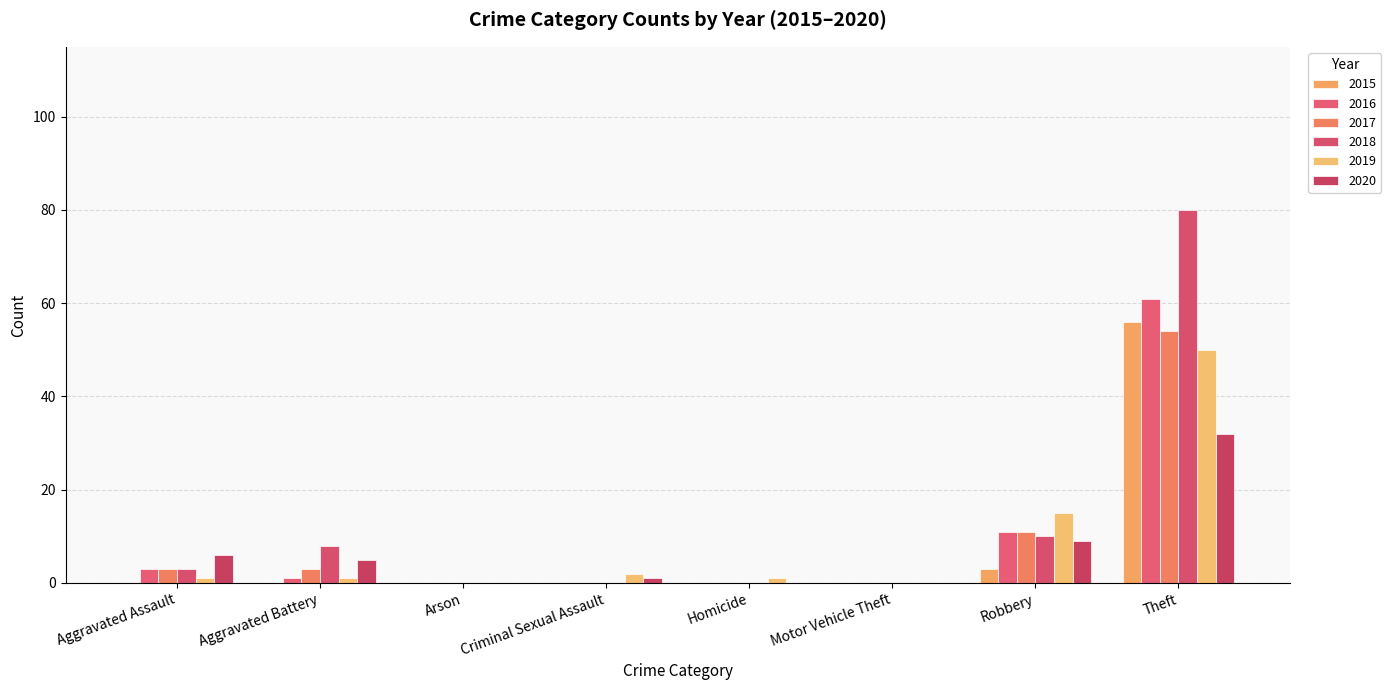

How many data points does each series have?

8